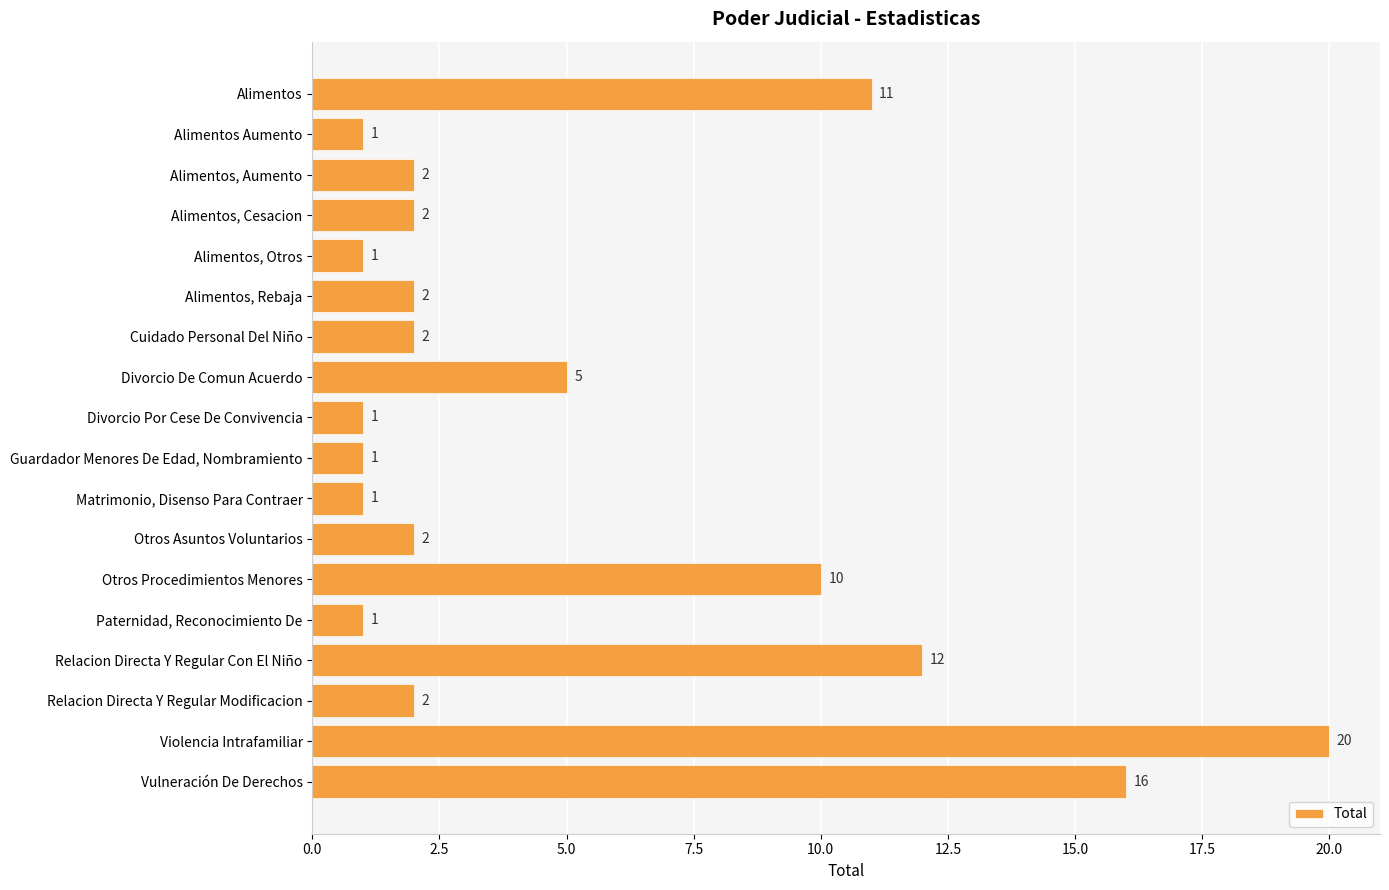

Count the number of data series in this chart.

1